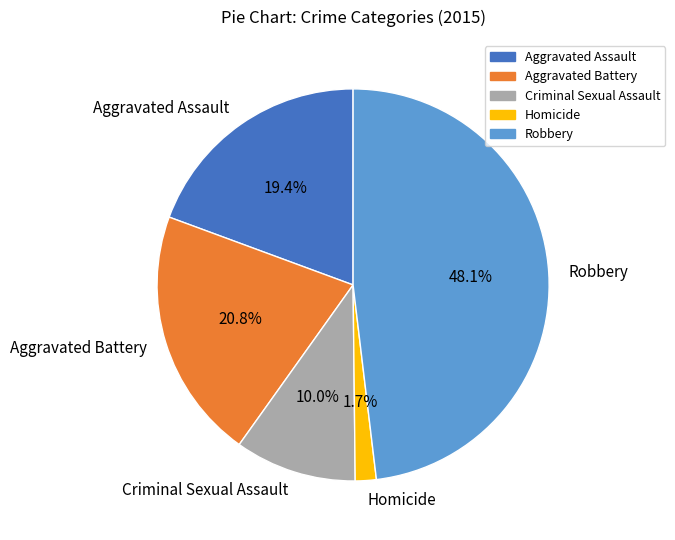

Is there any slice that represents more than half of the pie?

No